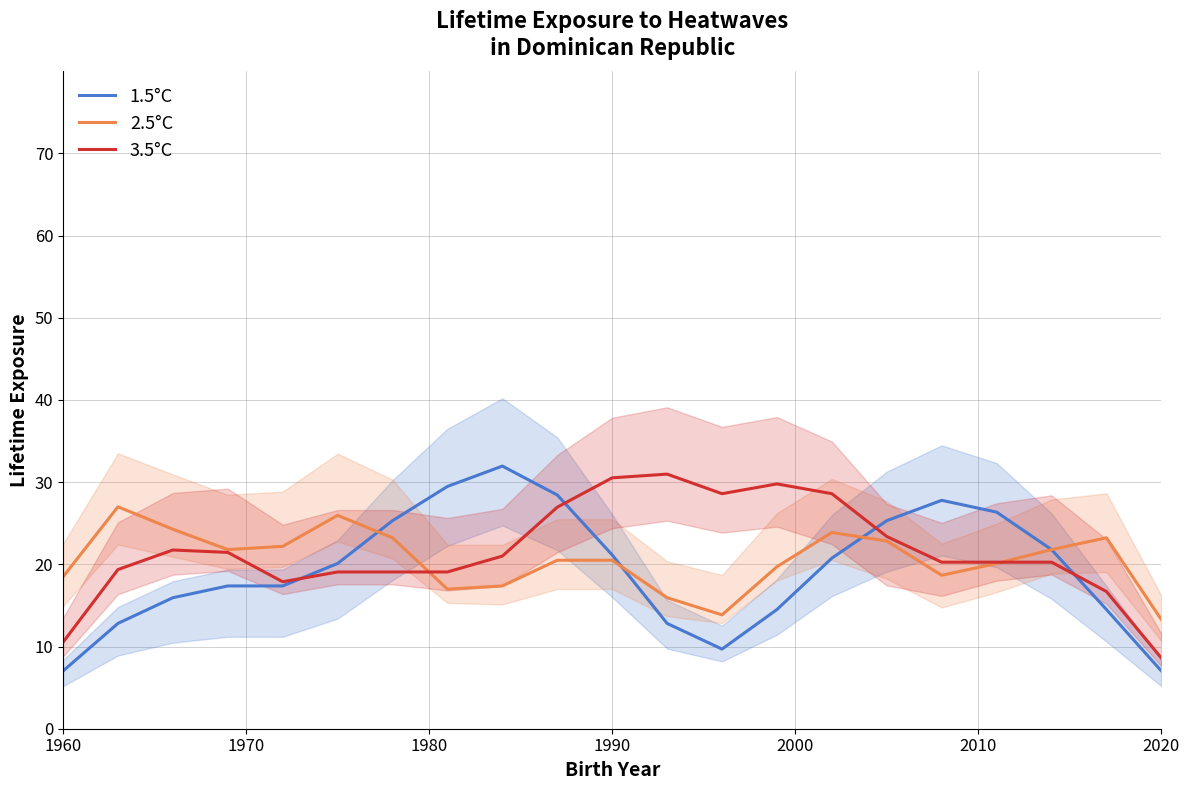

True or false: 2.5°C has more than 0 interior local peaks.

True